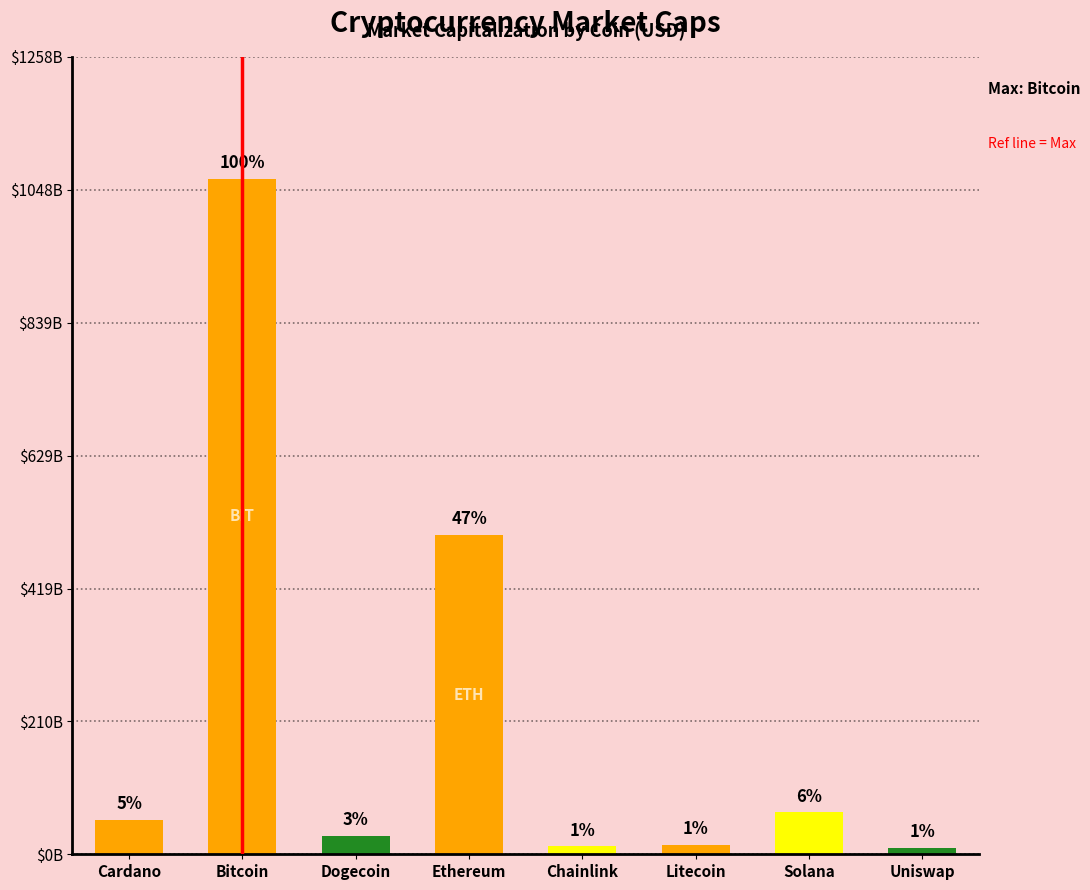

What is the sum of all values?

1755812675062